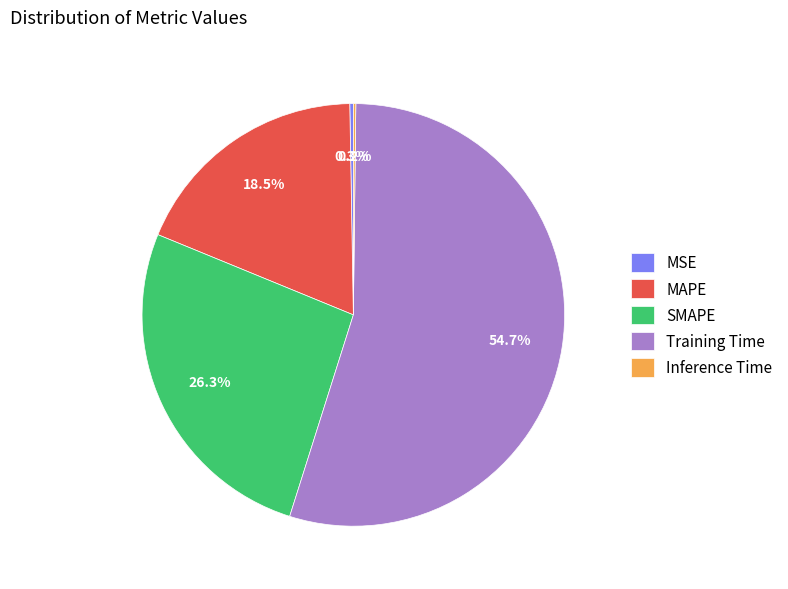

Which slice is the largest?

Training Time